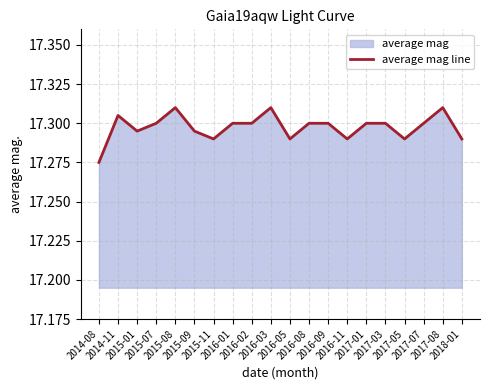

How many interior local valleys (lower than both neighbors) does the data have?

5